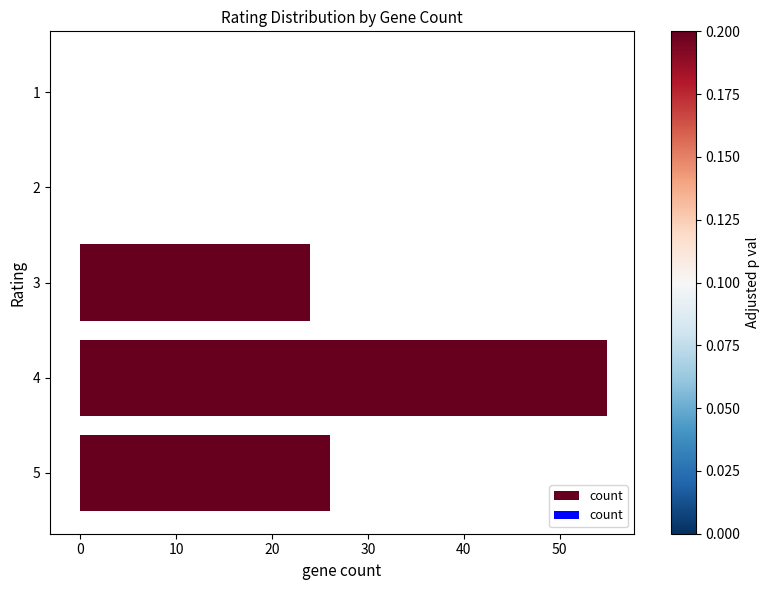

Reading bottom to top, transcribe all the data shown in this chart.

5=26	4=55	3=24	2=0	1=0